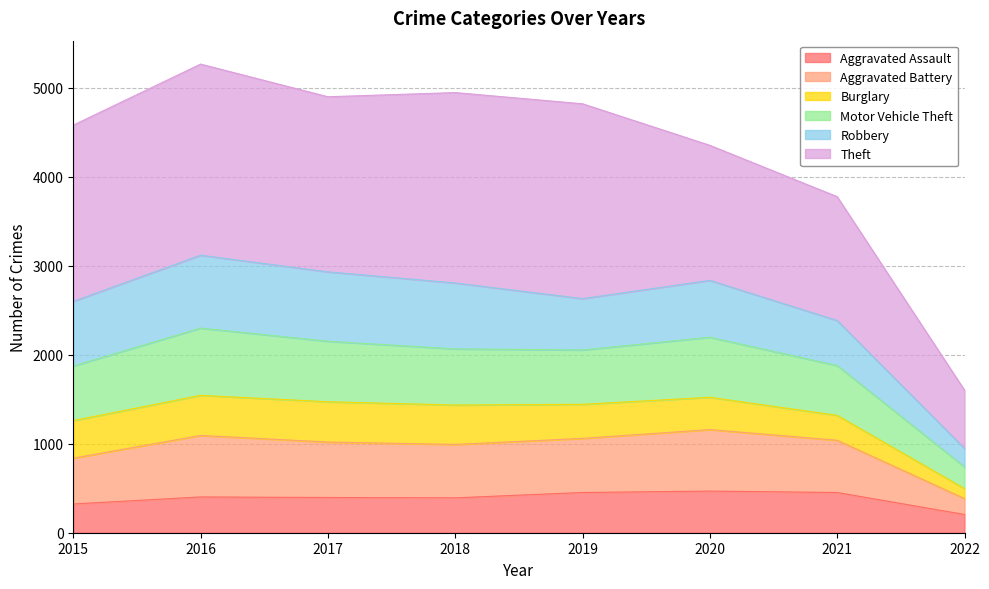

What is the minimum value for Aggravated Assault?

205